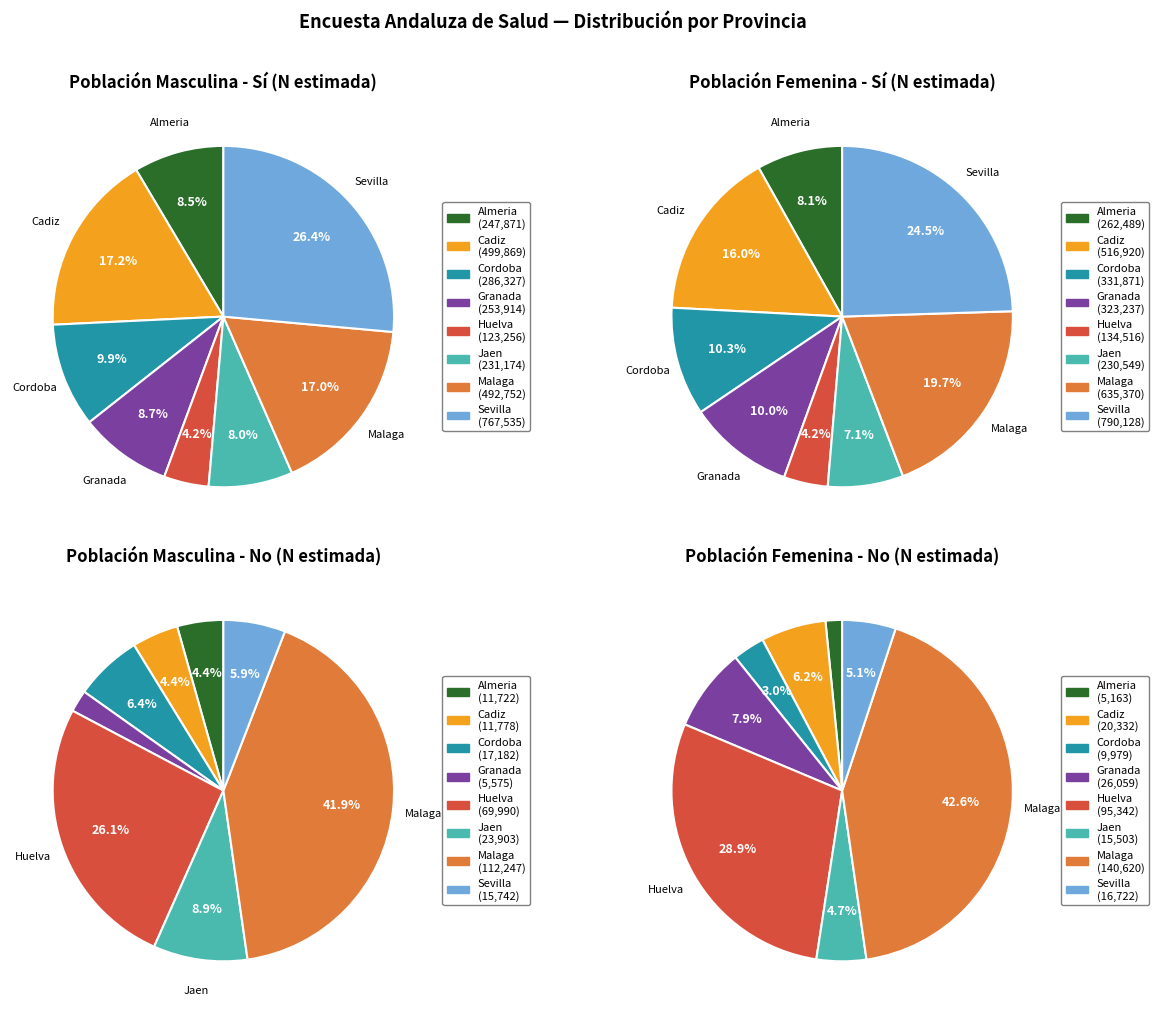

Which has a higher value, Sevilla or Cadiz?

Sevilla